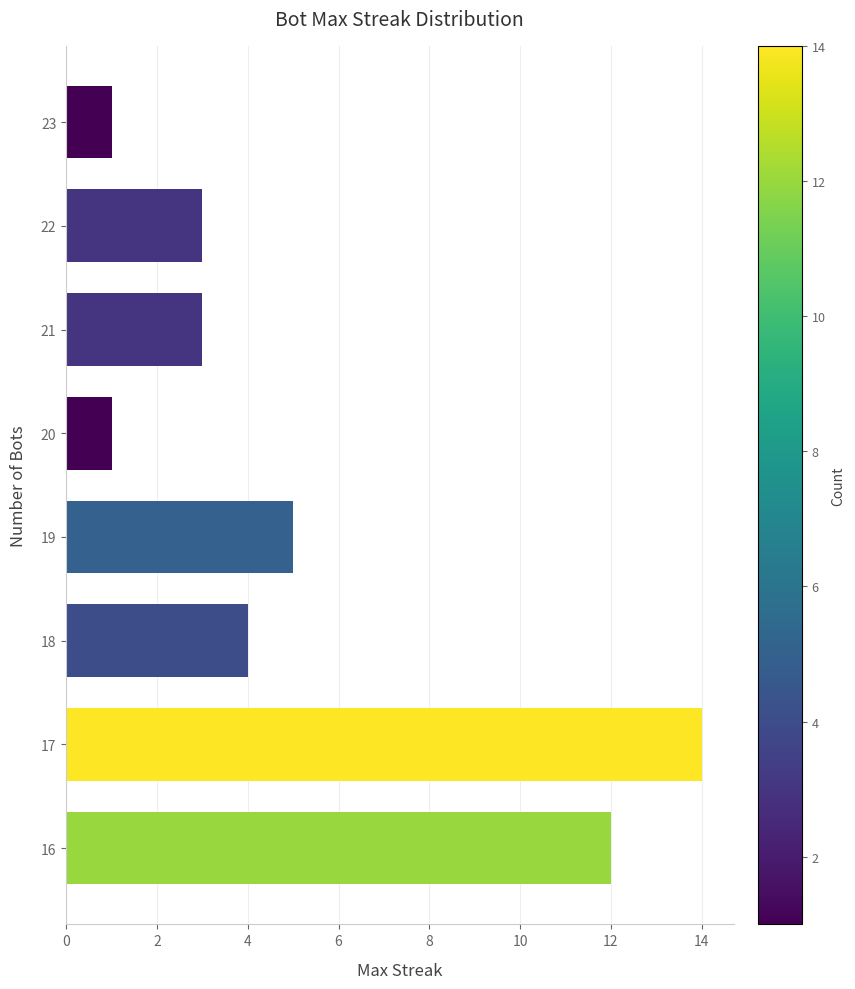

What is the greatest value displayed?

14